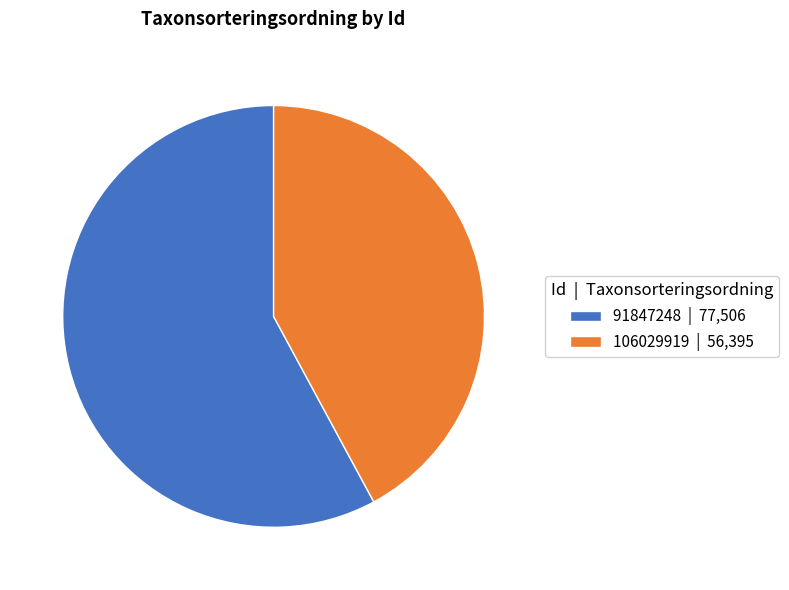

Which slice is the largest?

91847248